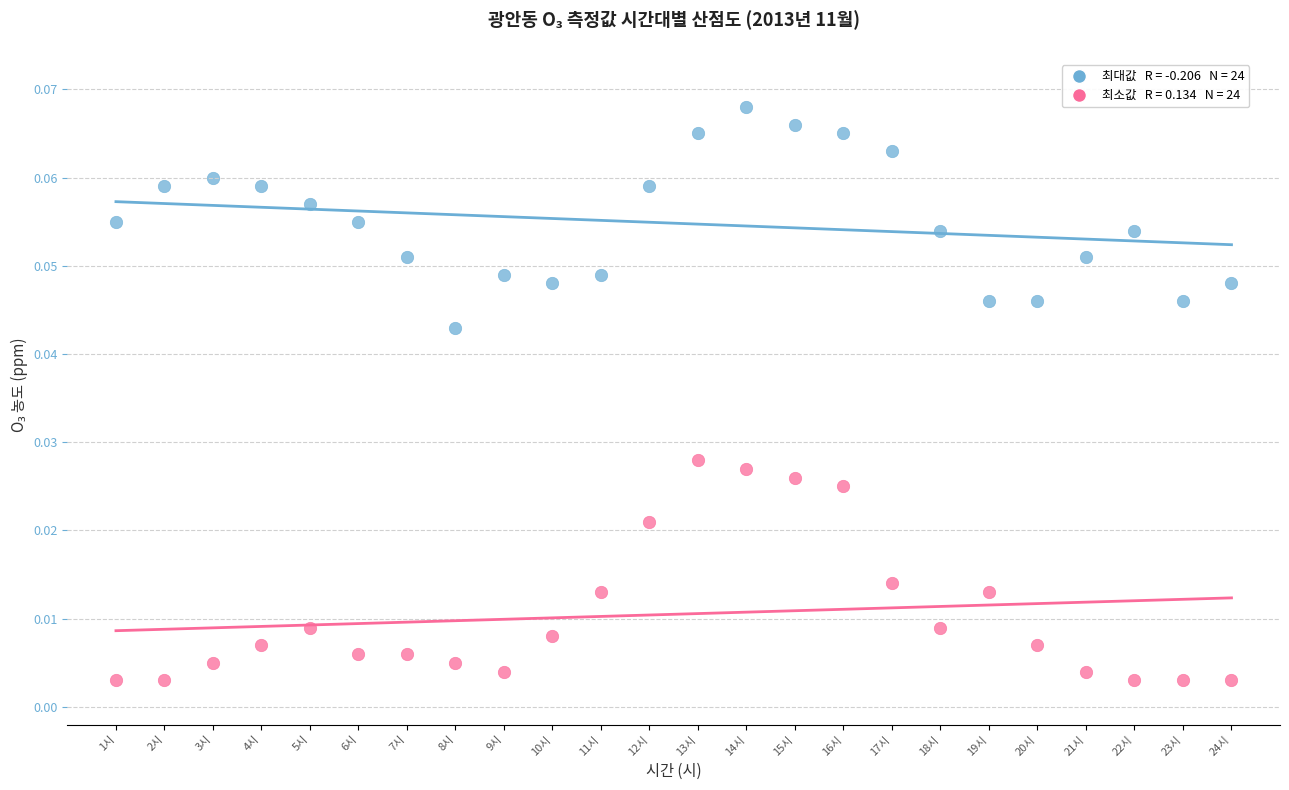

Across all data points, what is the range of X values (max minus min)?

23.0